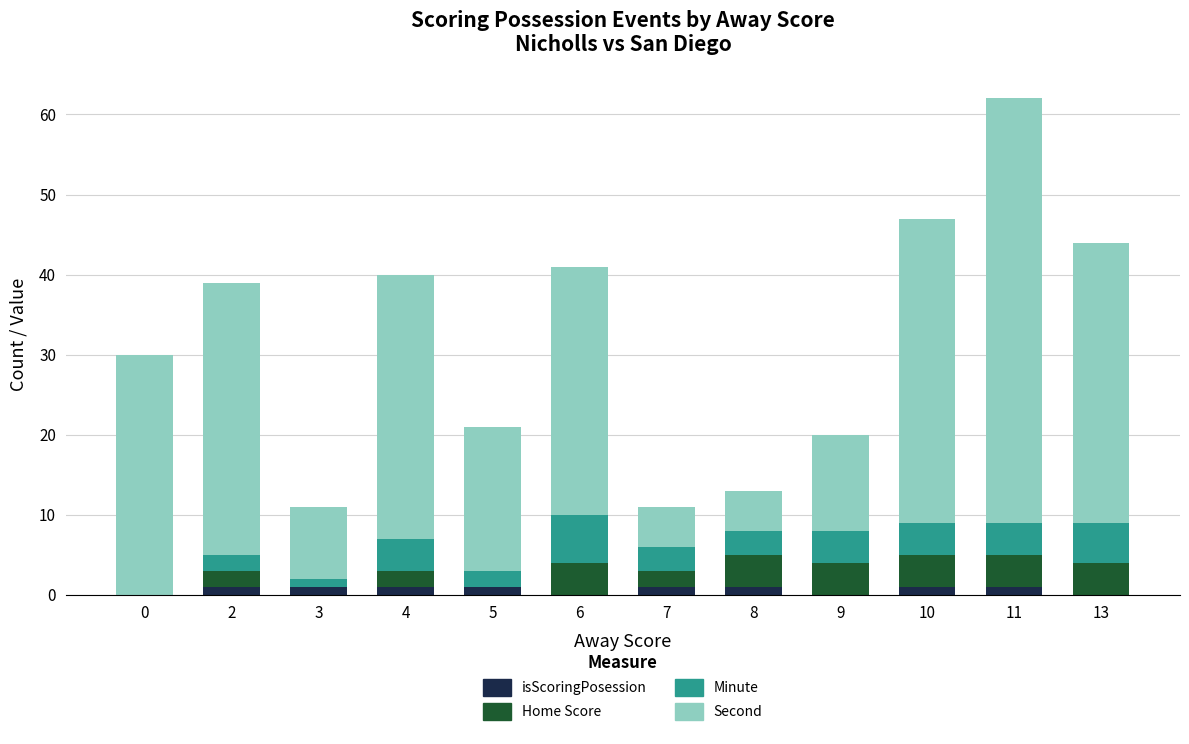

At which category is the sum across all series the highest?

11